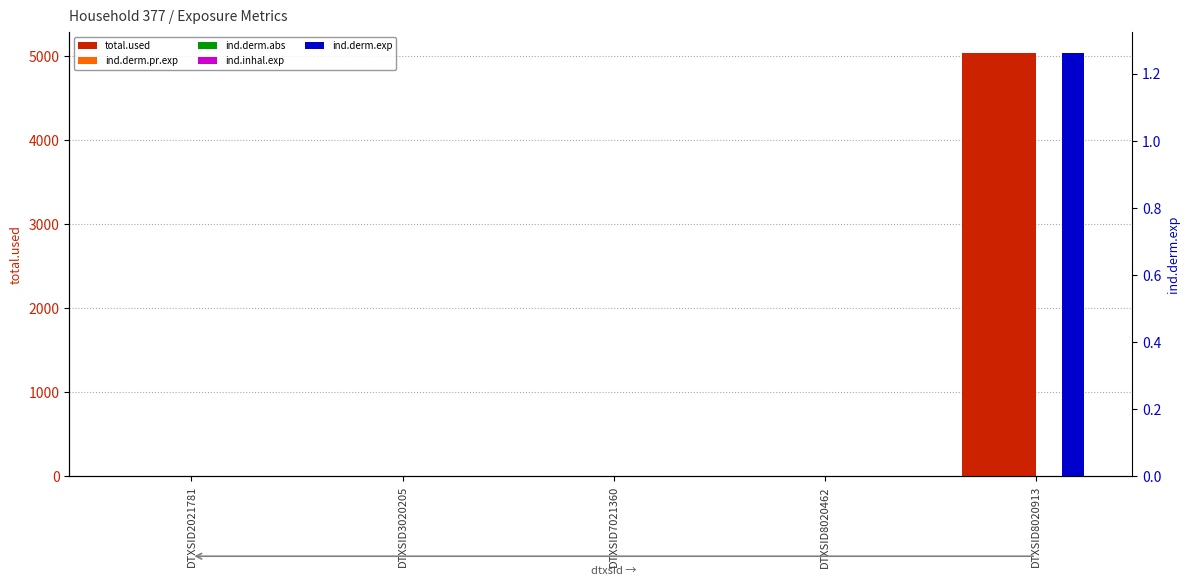

Does the chart contain stacked bars?

No